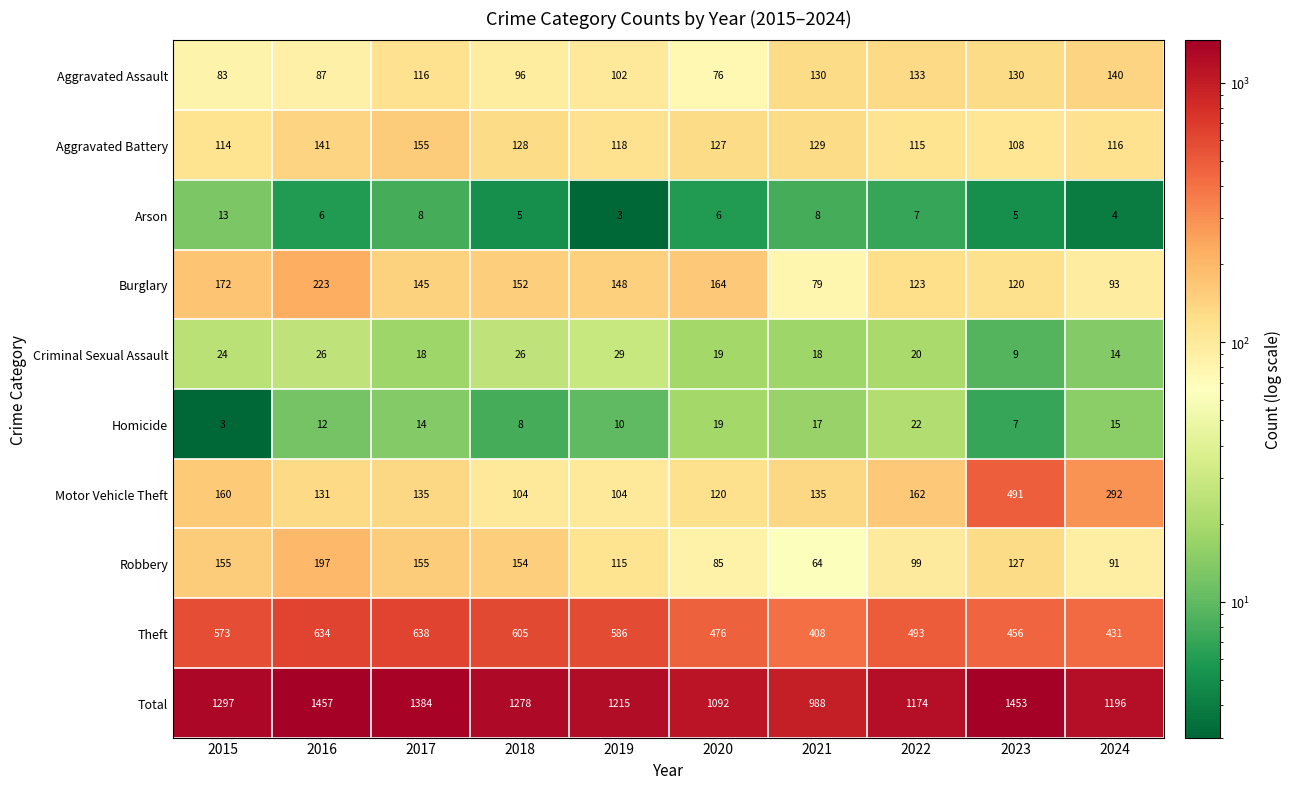

Is it true that Motor Vehicle Theft equals 135 at 2017?

True